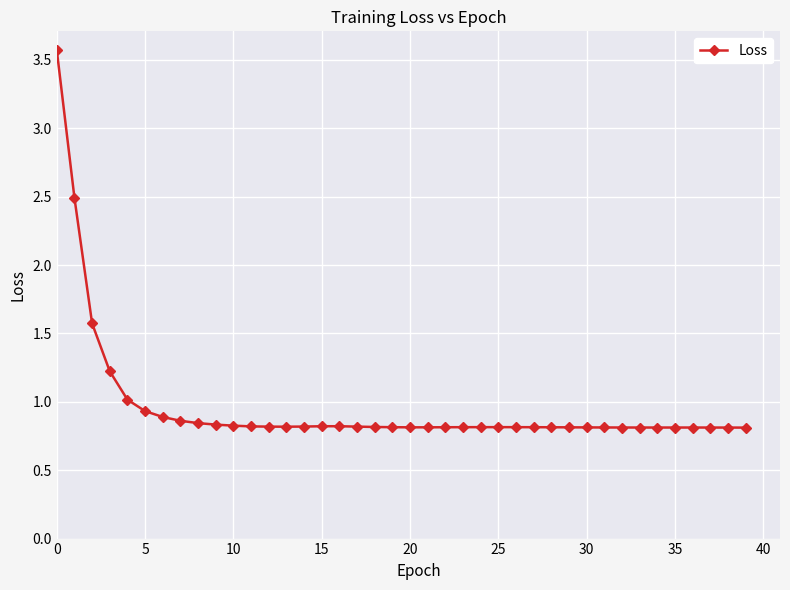

What is the difference between the maximum and second lowest values?

2.8